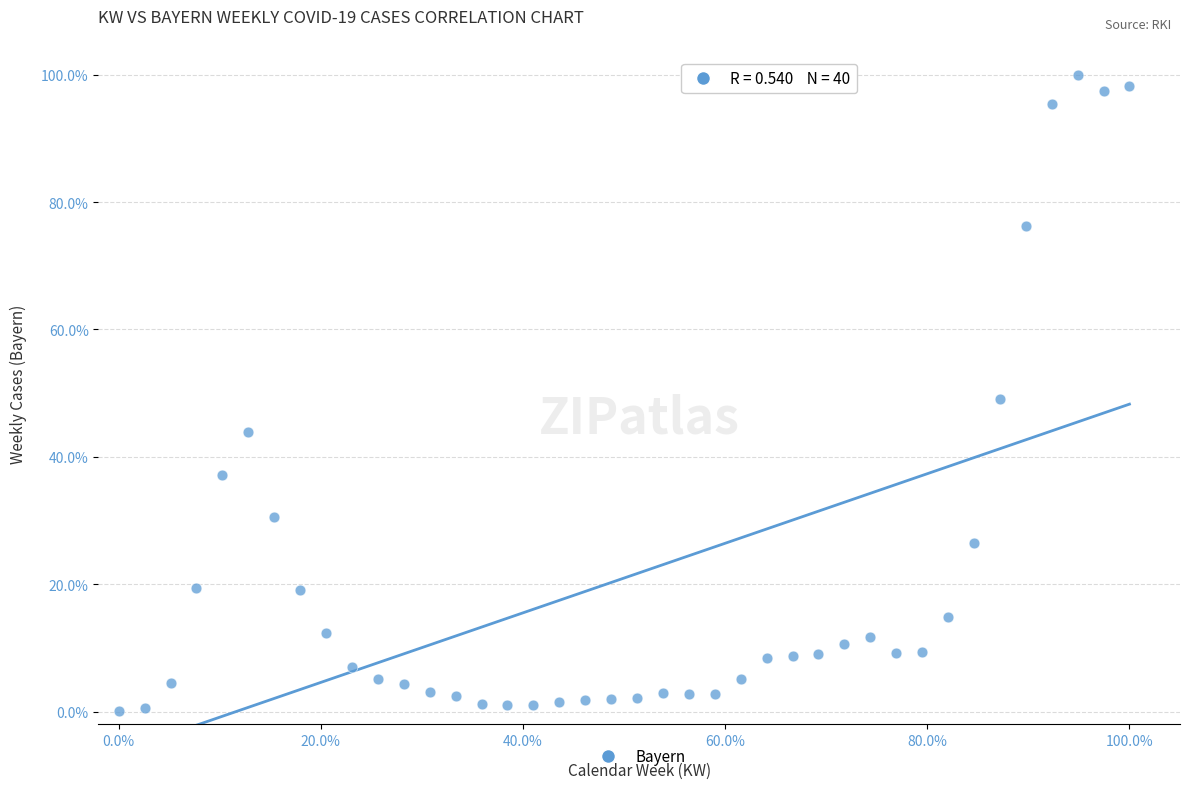

What is the range of Y values (max minus min)?

100.0